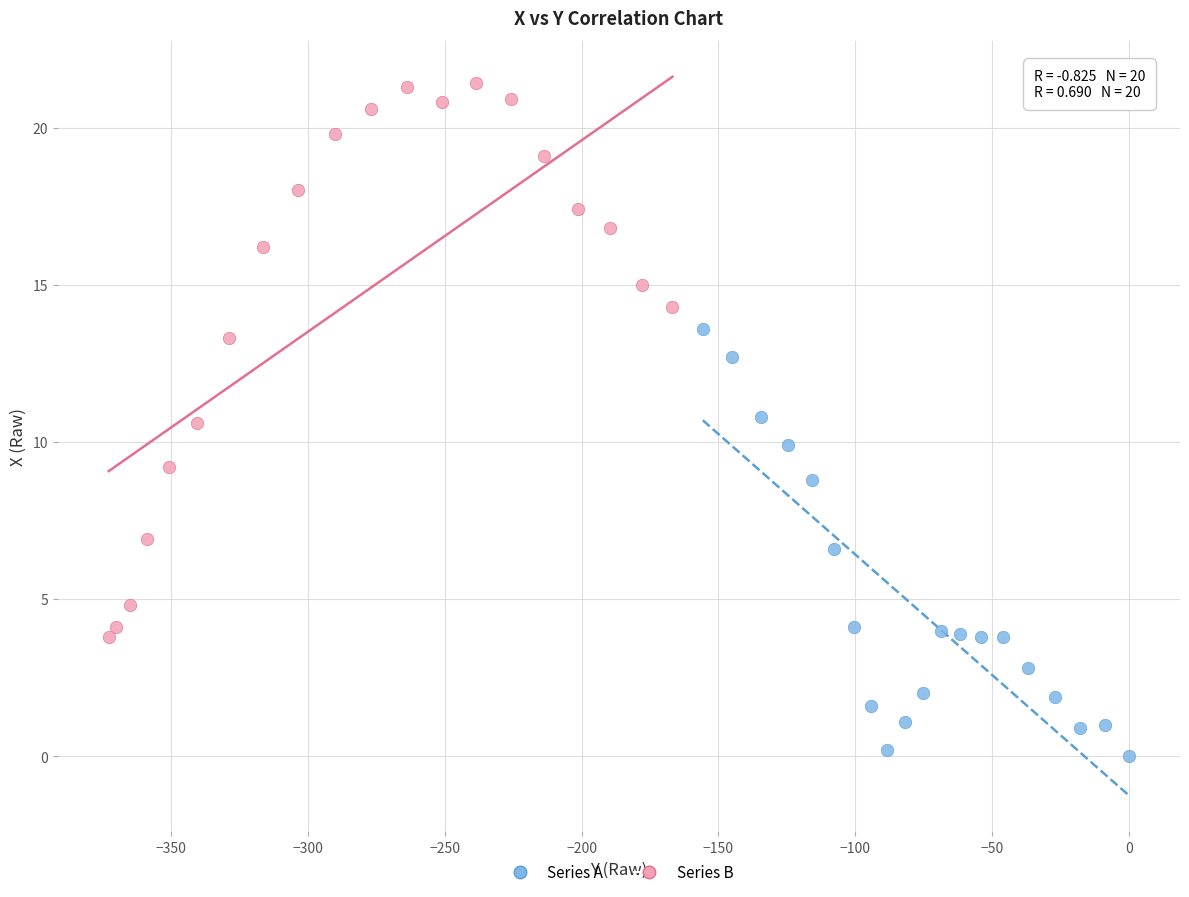

Which series contains the highest Y value?

Series B